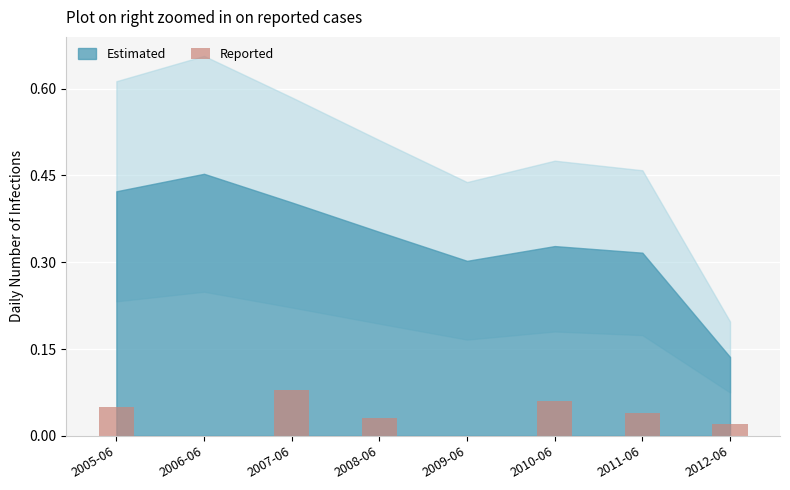

The value at 2009-06 is 0.0. True or false?

True